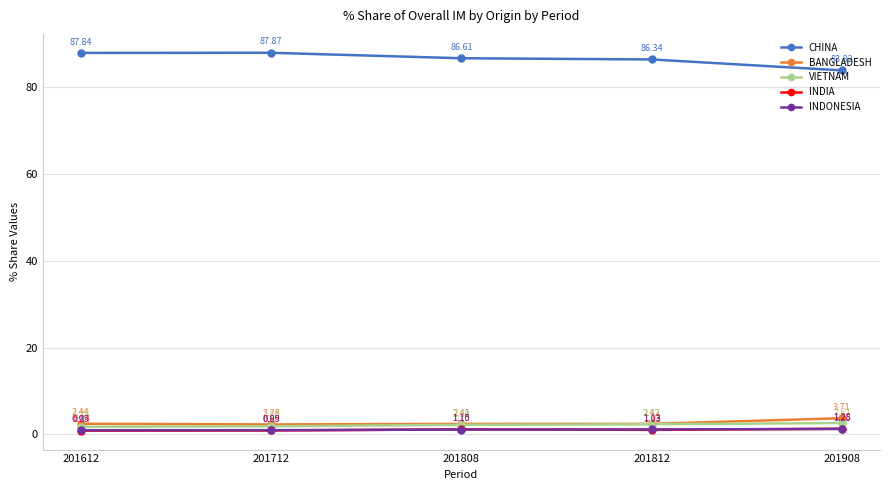

True or false: VIETNAM and INDIA intersect in this chart.

False